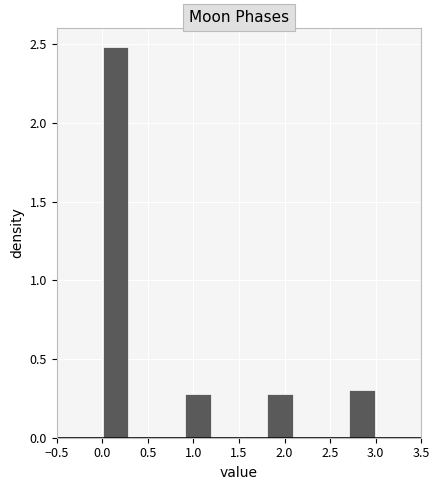

Which range on the x-axis has the tallest bar?

0.0 to 0.3